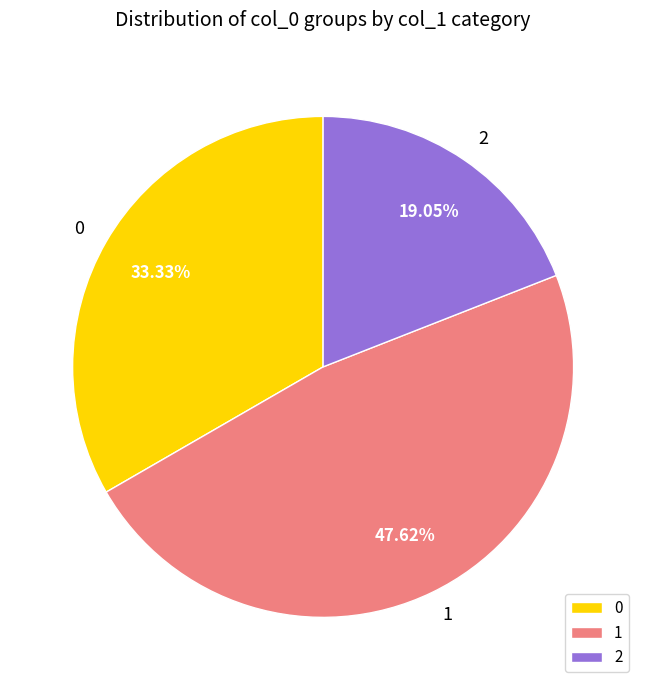

Is the sum of 0 and 2 greater than half?

Yes